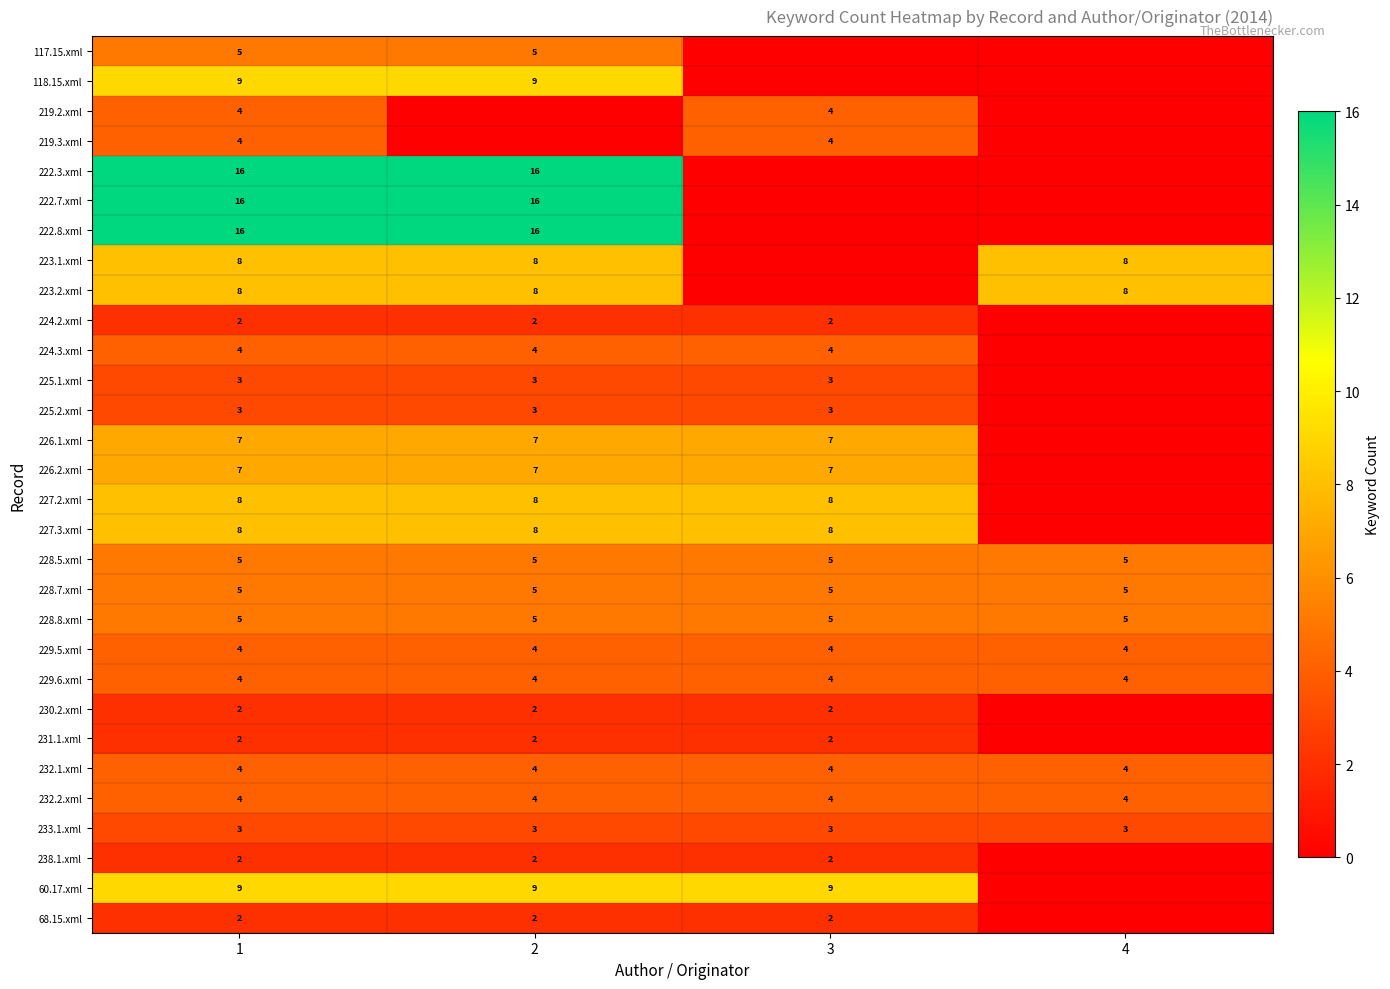

What is the sum of the 228.7.xml values at 2 and 3?

10